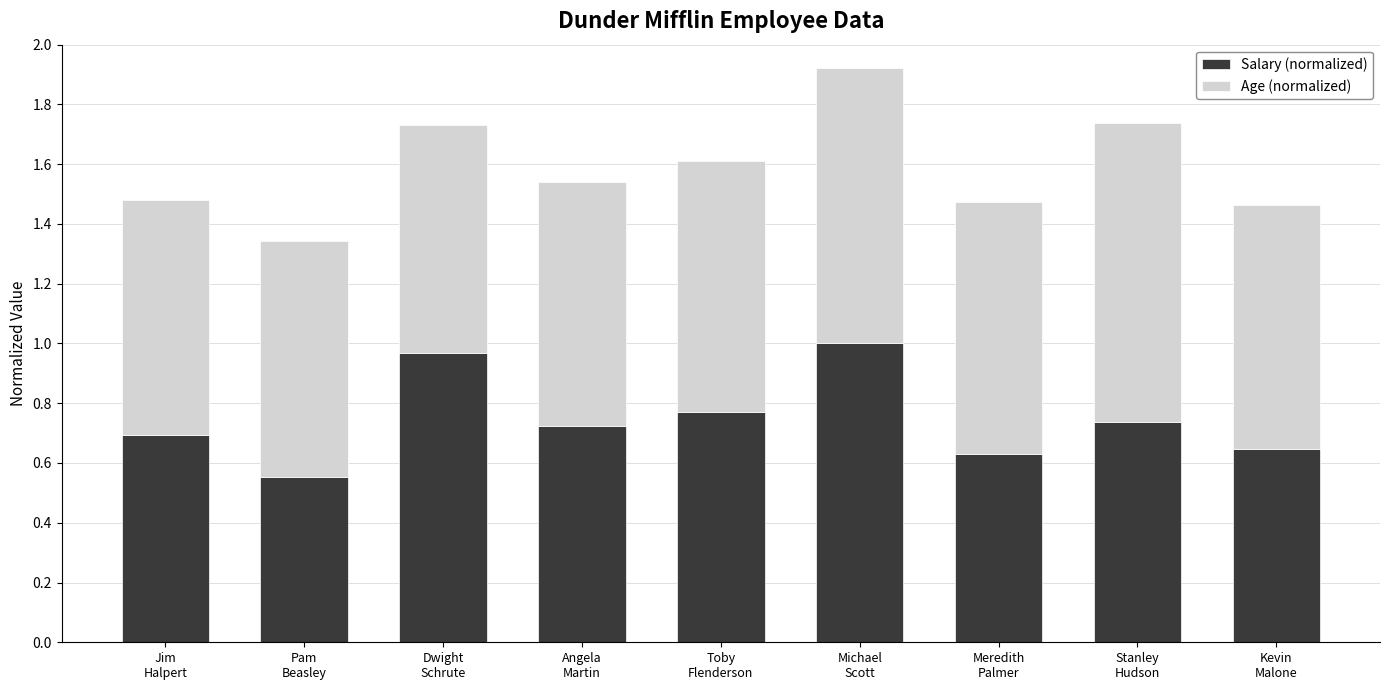

How many bars are there in total?

9